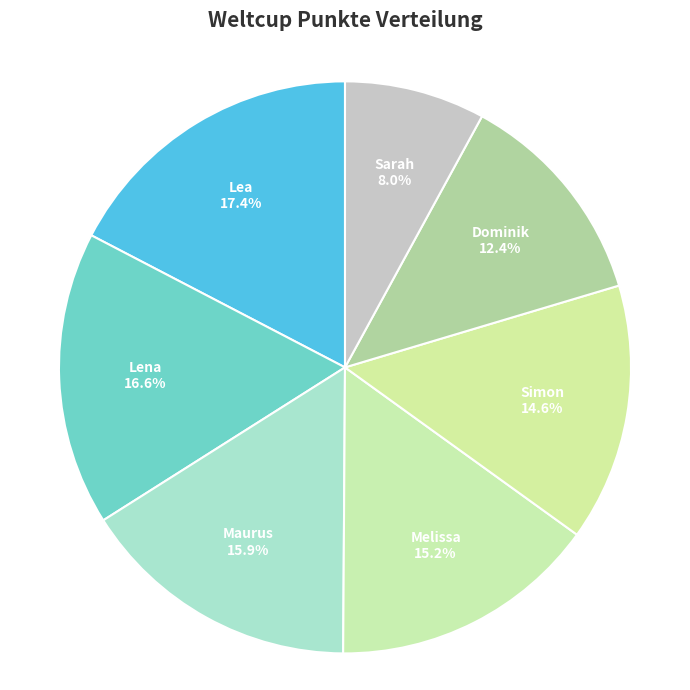

Between Lea and Simon, which is larger?

Lea